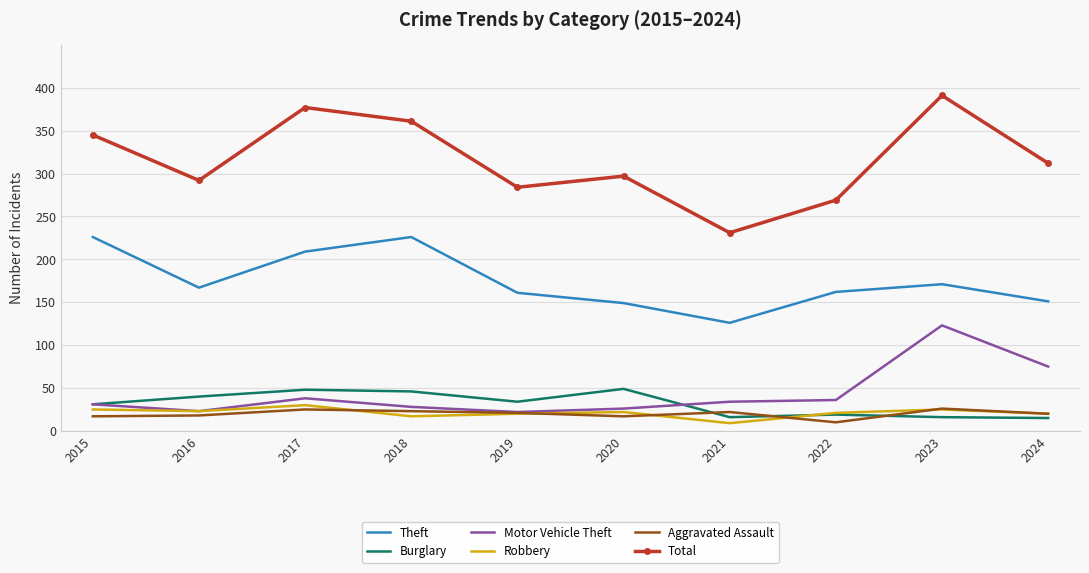

Is the value of Total at 2015 greater than the value of Motor Vehicle Theft at 2020?

Yes